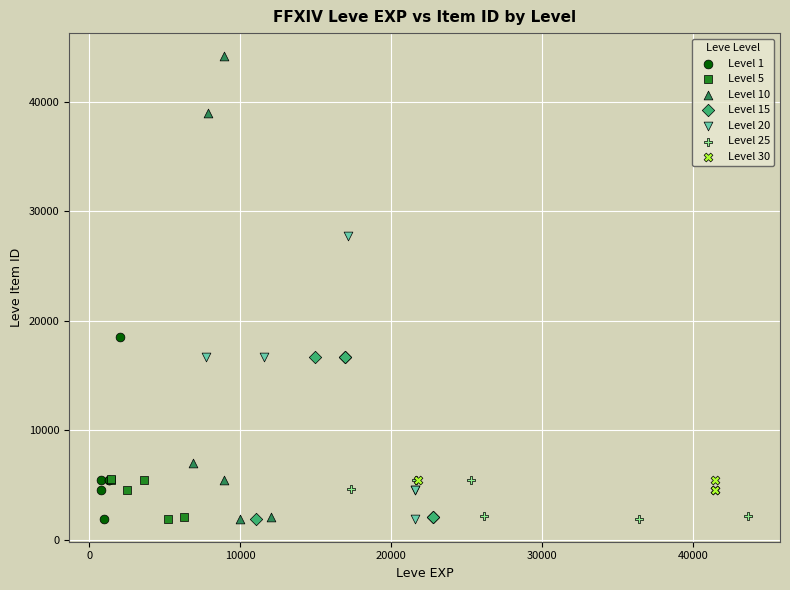

Which series has the largest Y range (max minus min)?

Level 10